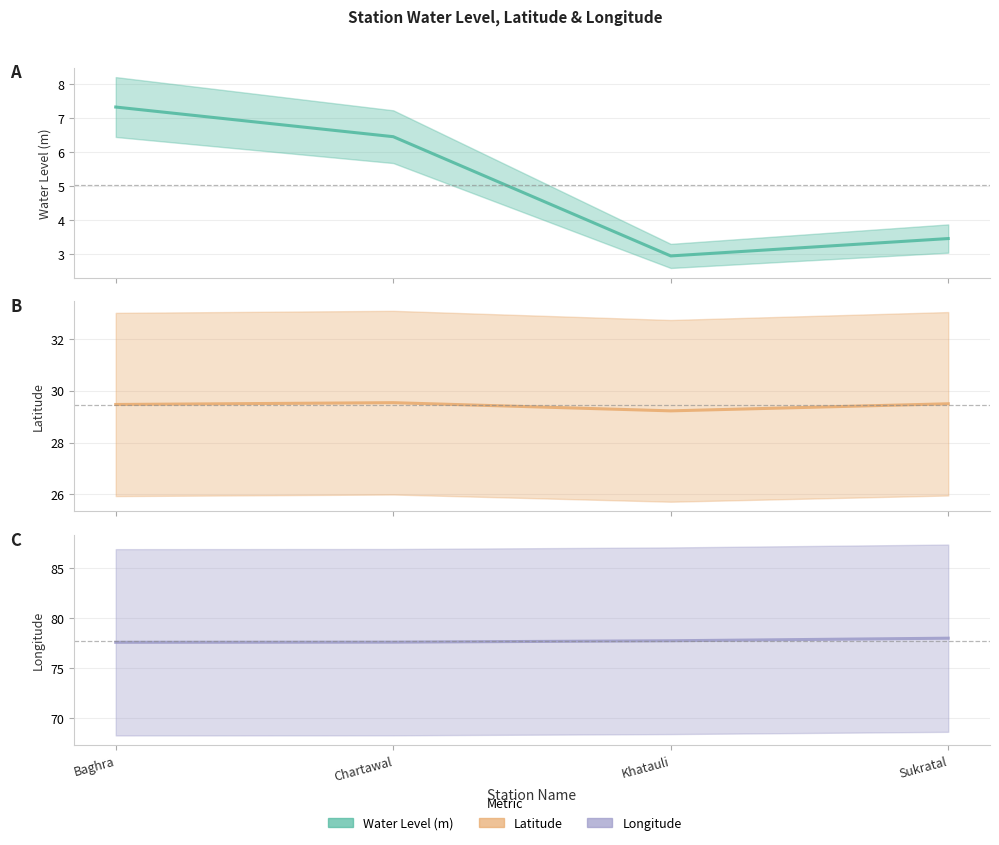

Between Chartawal and Sukratal, which series saw the biggest shift?

water_level (in m)